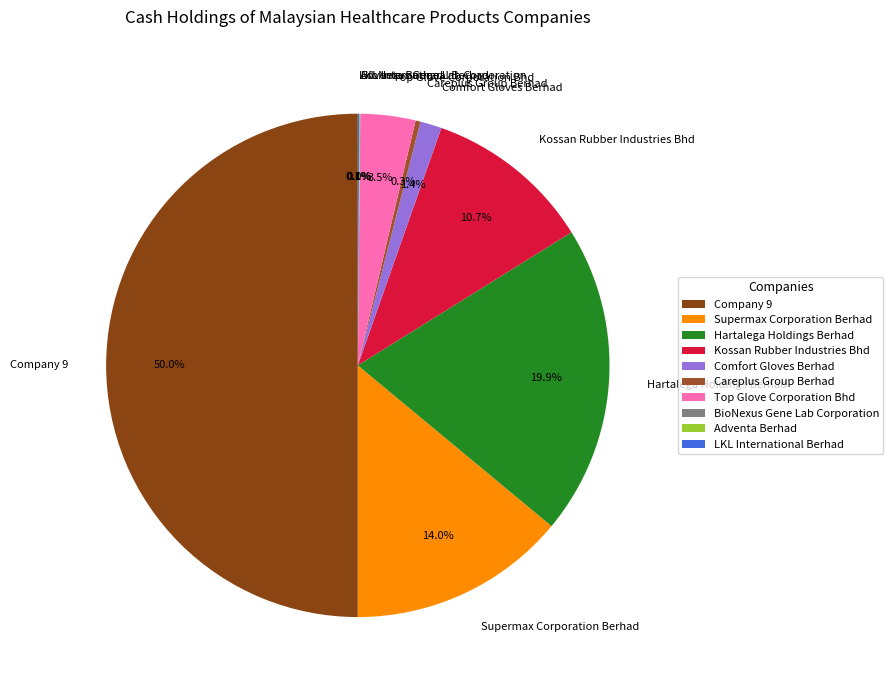

Which slice is the largest?

Company 9